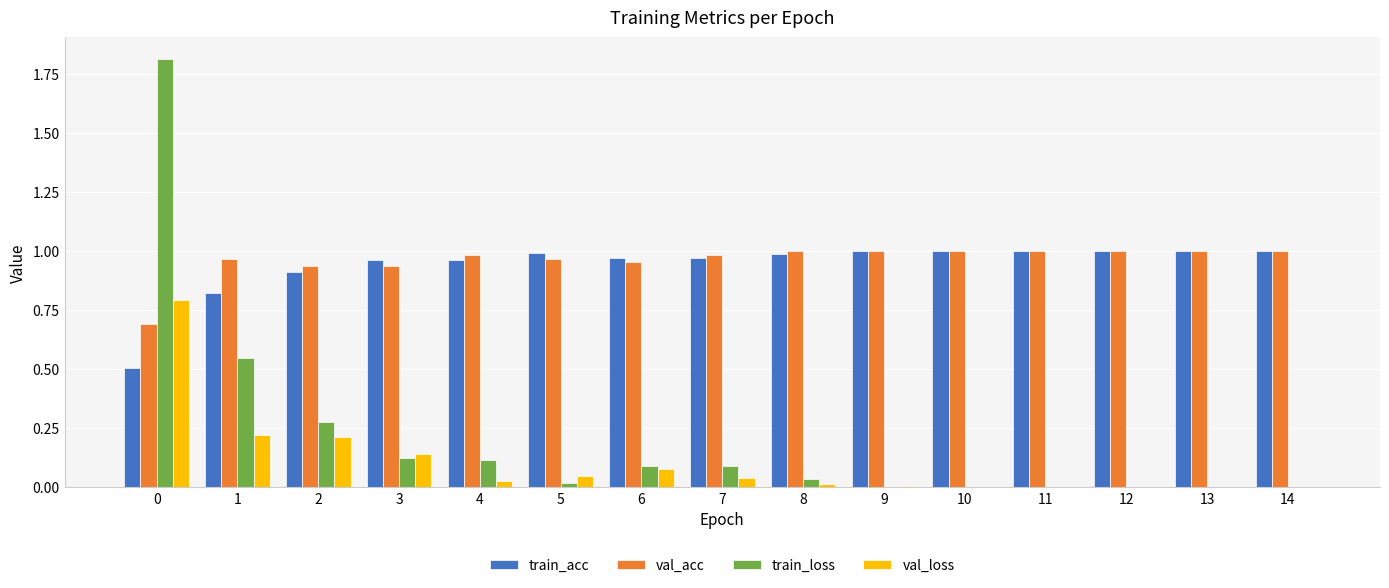

Which series changed the most between 1 and 5?

train_loss